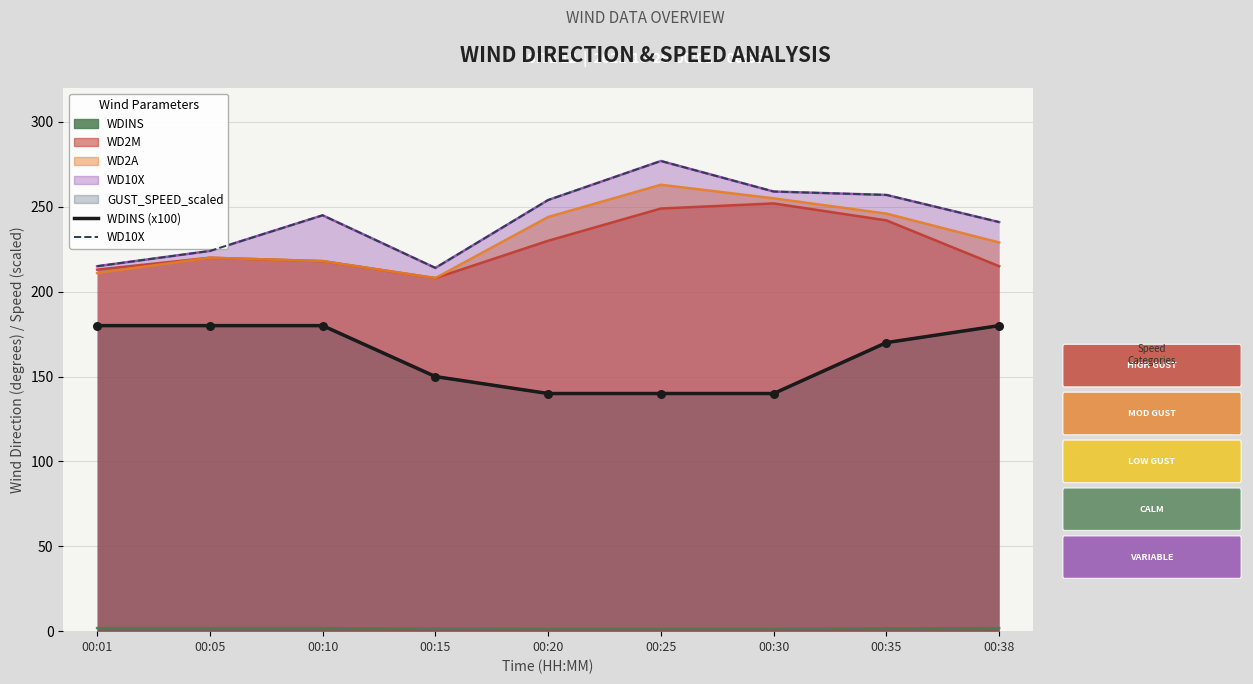

What is the total value across all series at 00:30?

399